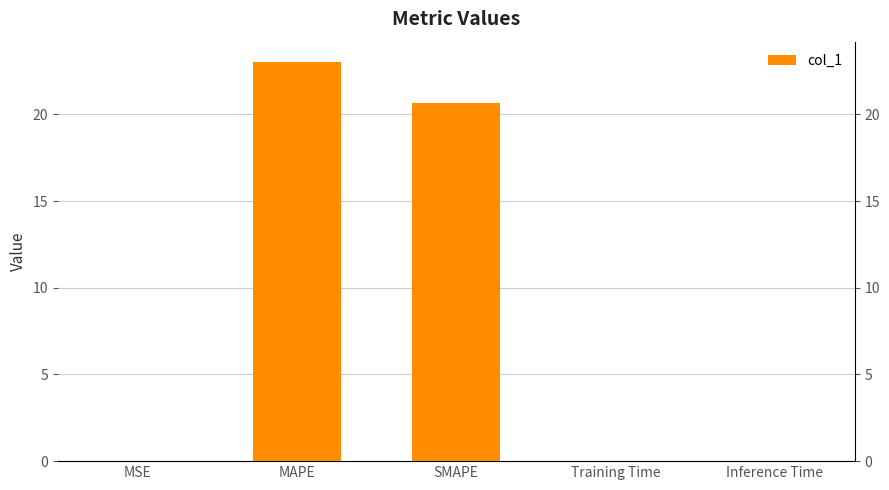

Does the chart contain any negative values?

No